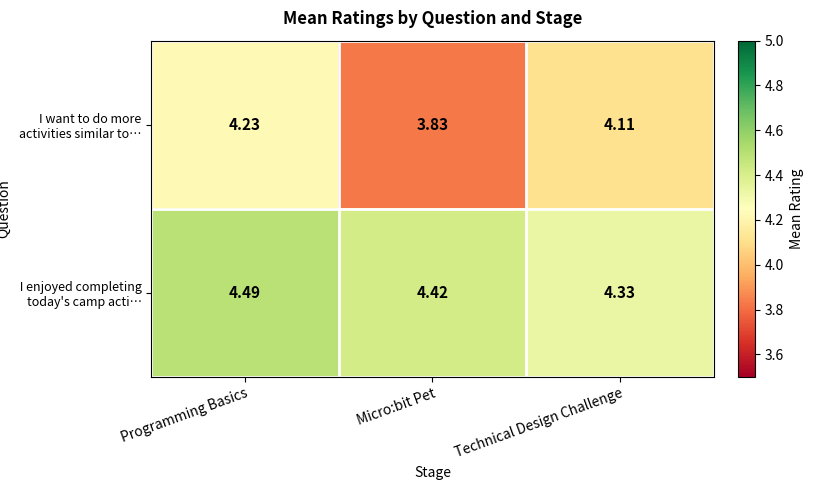

At which label is I want to do more activities similar to… closest to 4?

Technical Design Challenge